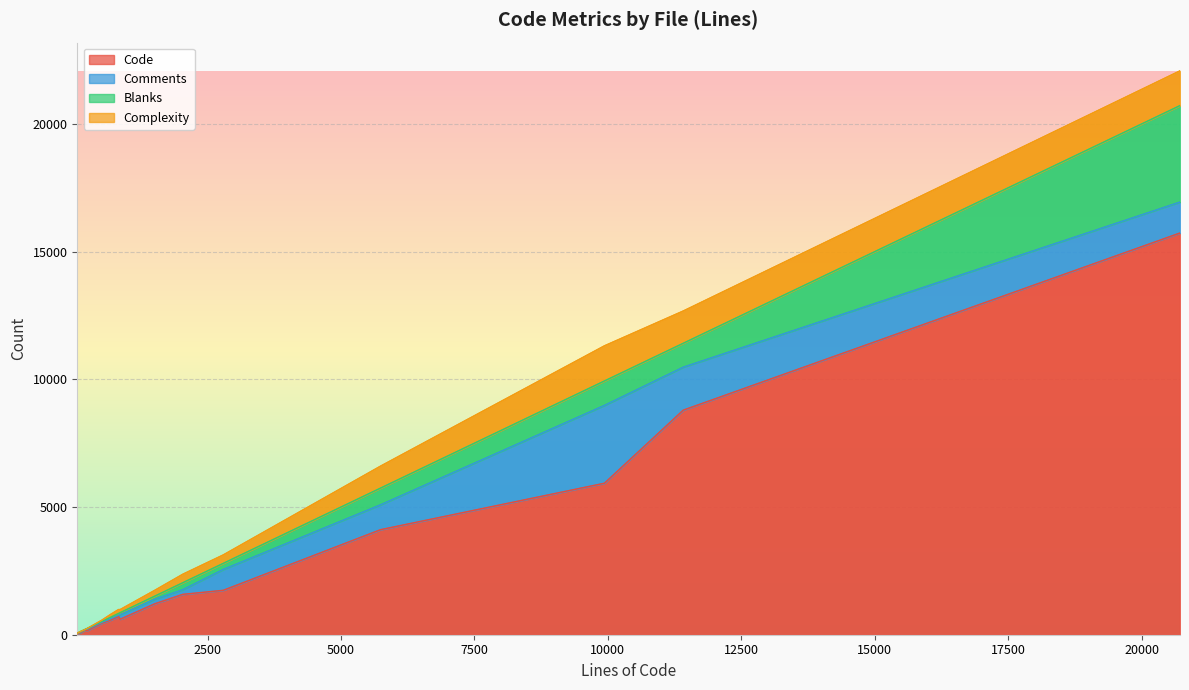

How many values in the Blanks series exceed 74?

7